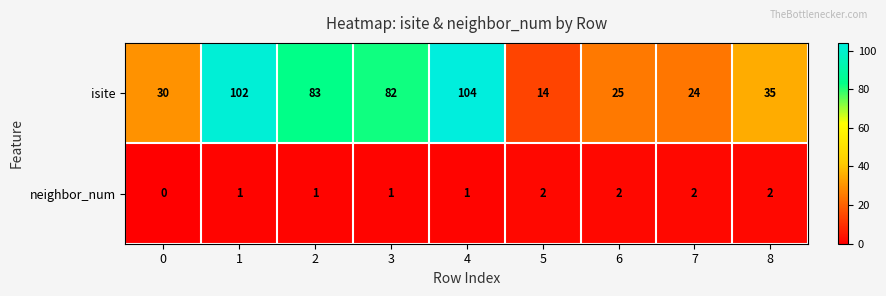

At which label does isite reach its peak?

4